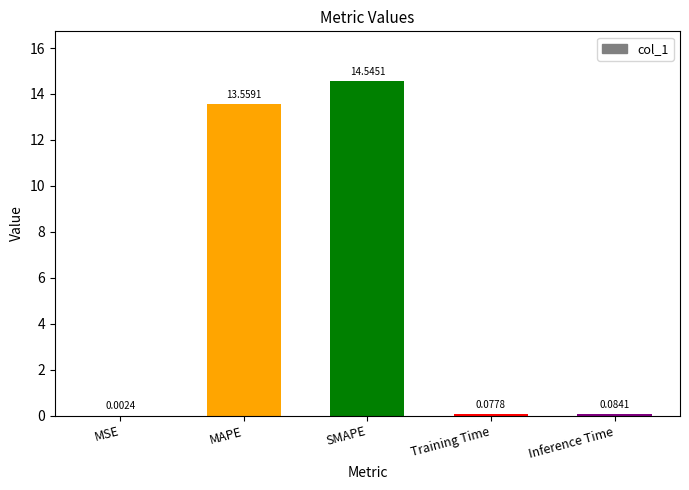

What is the change in value from MSE to Training Time?

+0.1